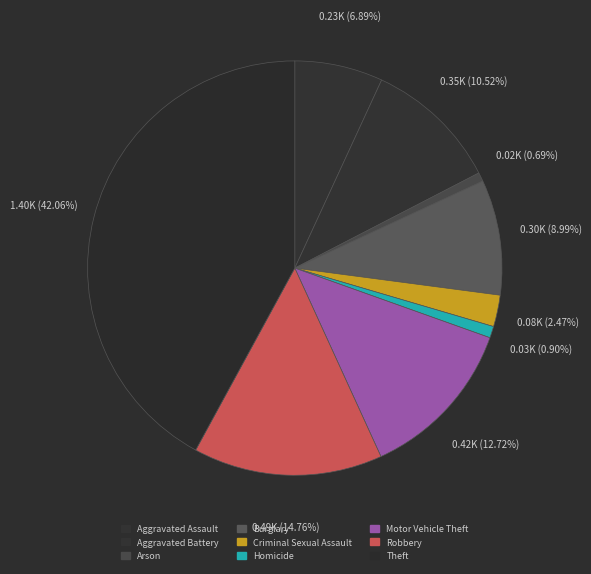

What percentage do Aggravated Assault and Criminal Sexual Assault together represent?

9.4%